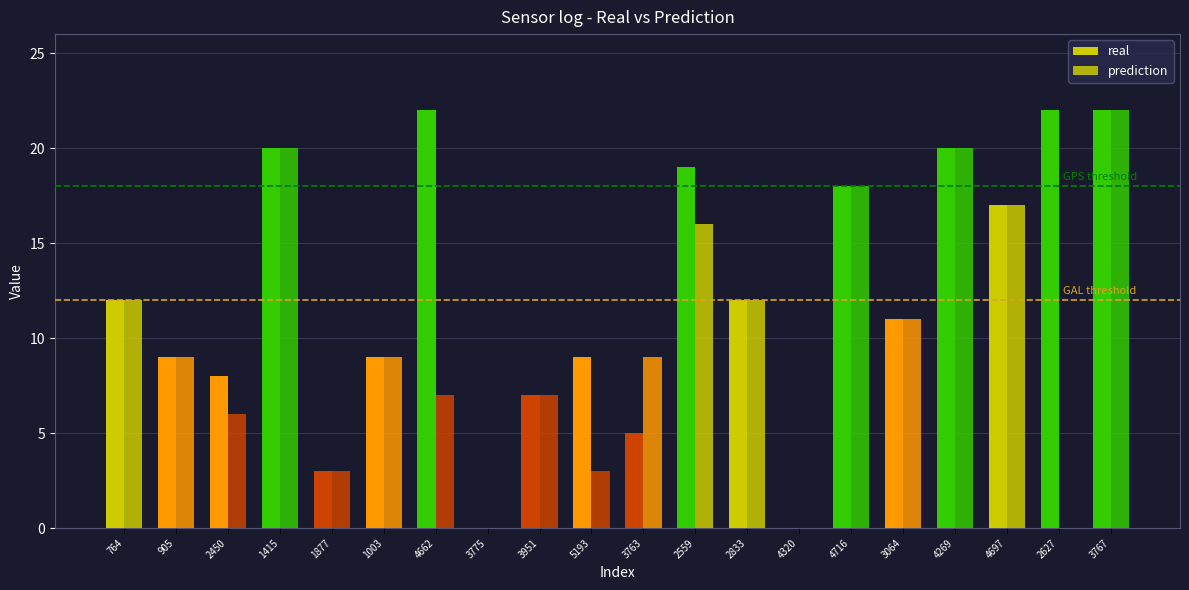

How many groups of bars are there?

20